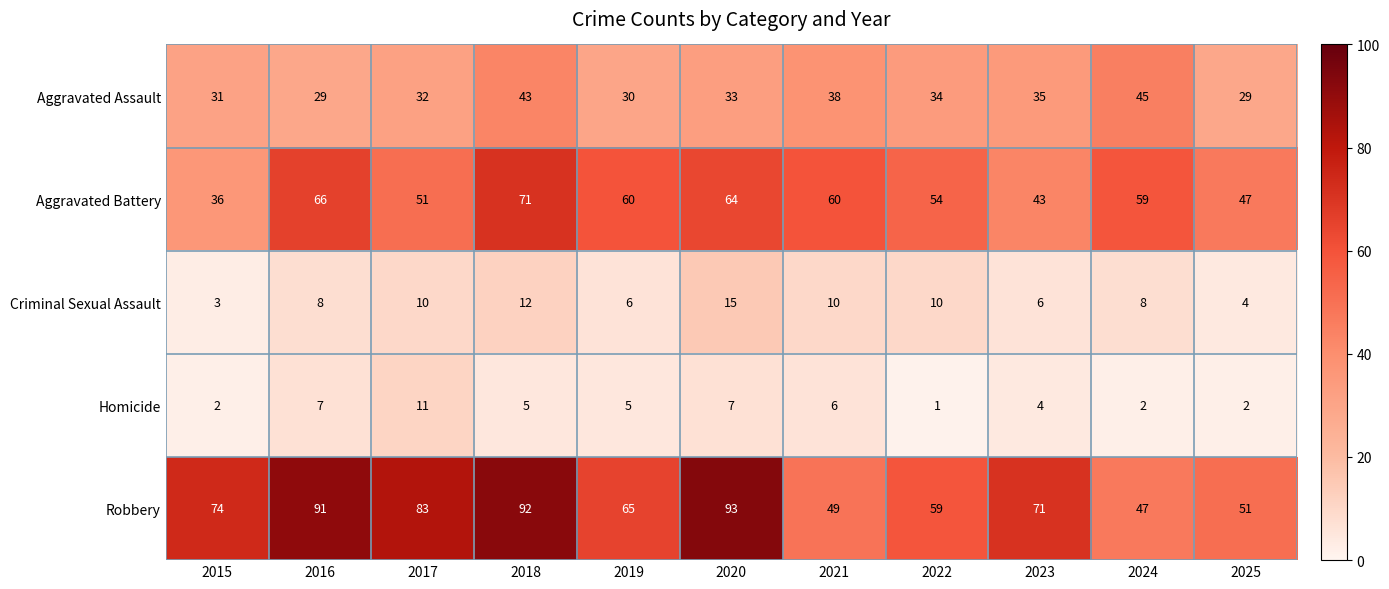

Rank the series at 2022 from lowest to highest value.

Homicide, Criminal Sexual Assault, Aggravated Assault, Aggravated Battery, Robbery